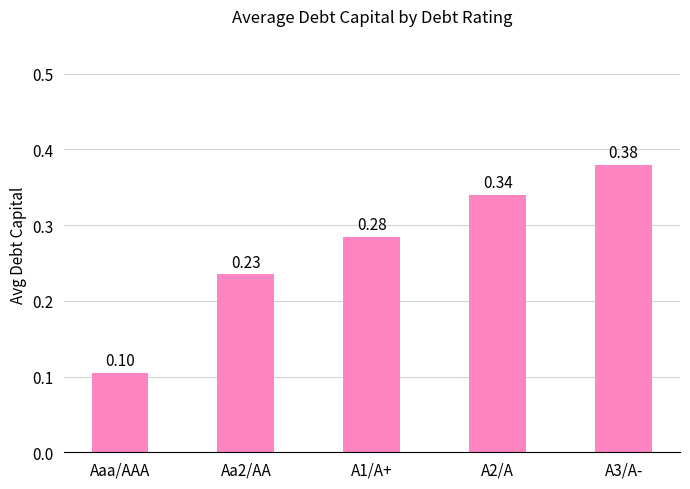

What is the sum of all values?

1.3